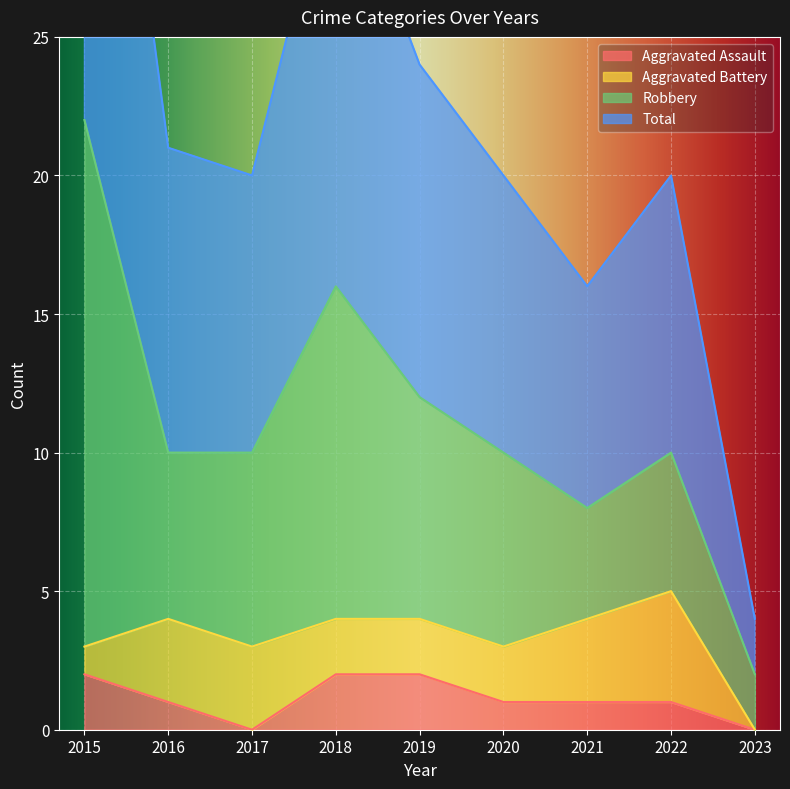

List the labels in order of Aggravated Assault value, smallest first.

2017, 2023, 2016, 2020, 2021, 2022, 2015, 2018, 2019